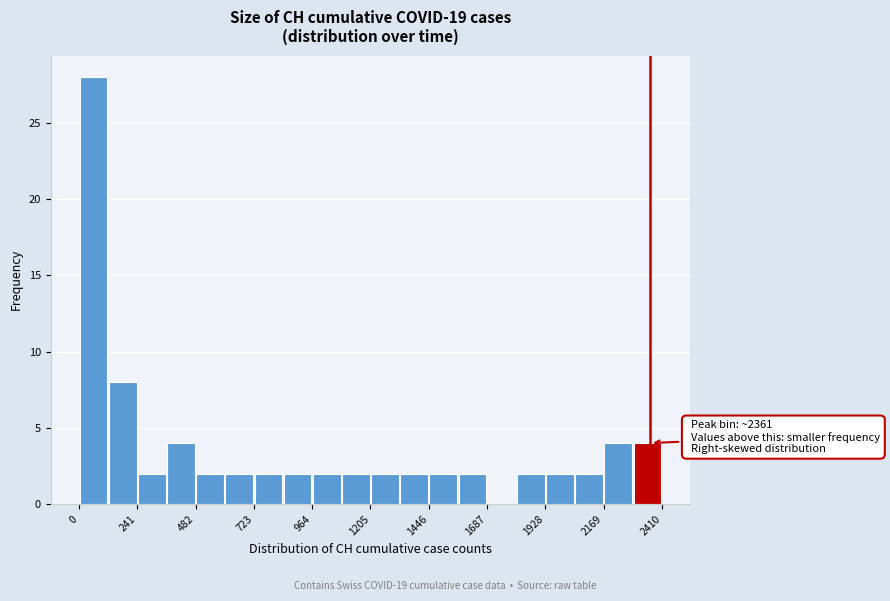

Read against the x-axis, roughly where is the centre of the tallest bar?

50